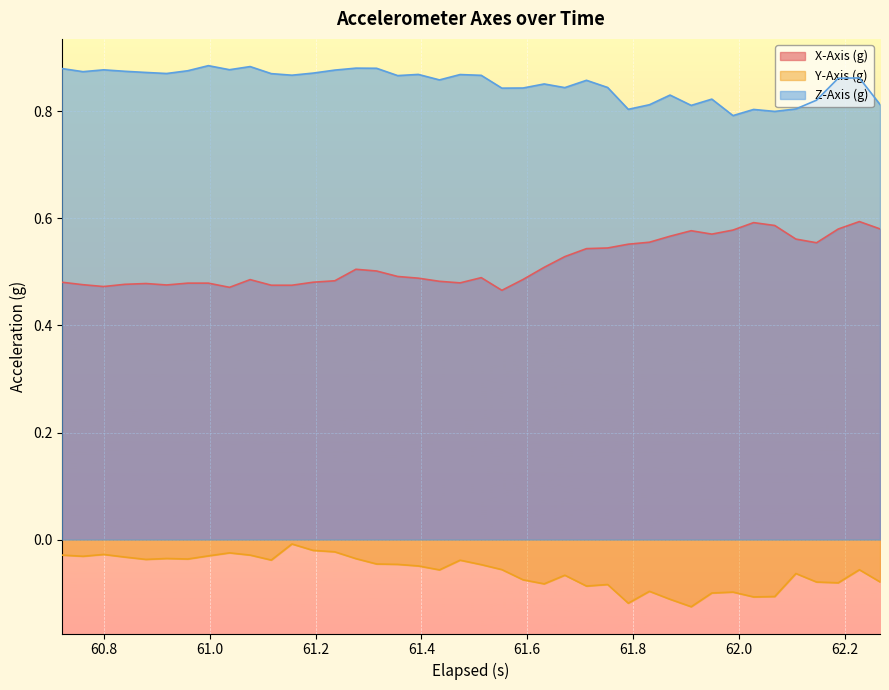

True or false: X-Axis (g) and Y-Axis (g) intersect in this chart.

False